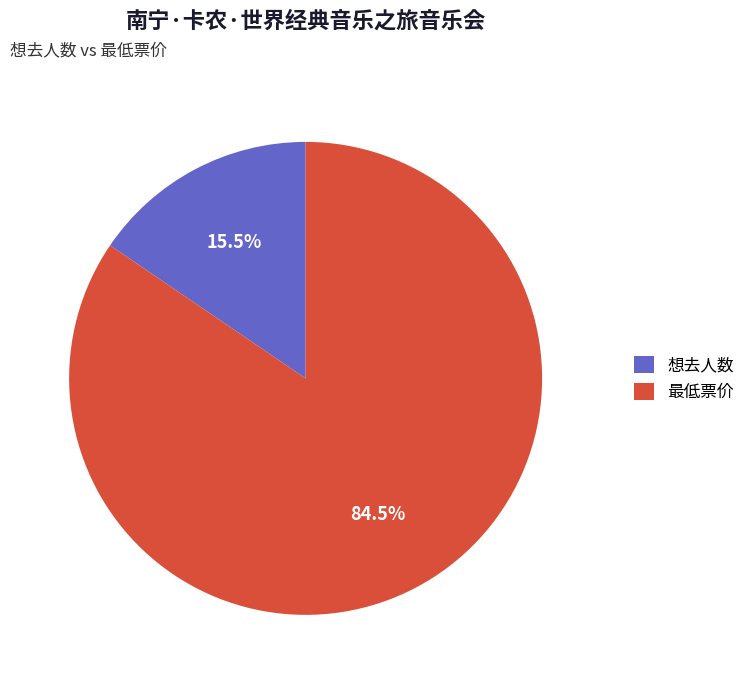

Rank the categories by value from lowest to highest.

想去人数, 最低票价